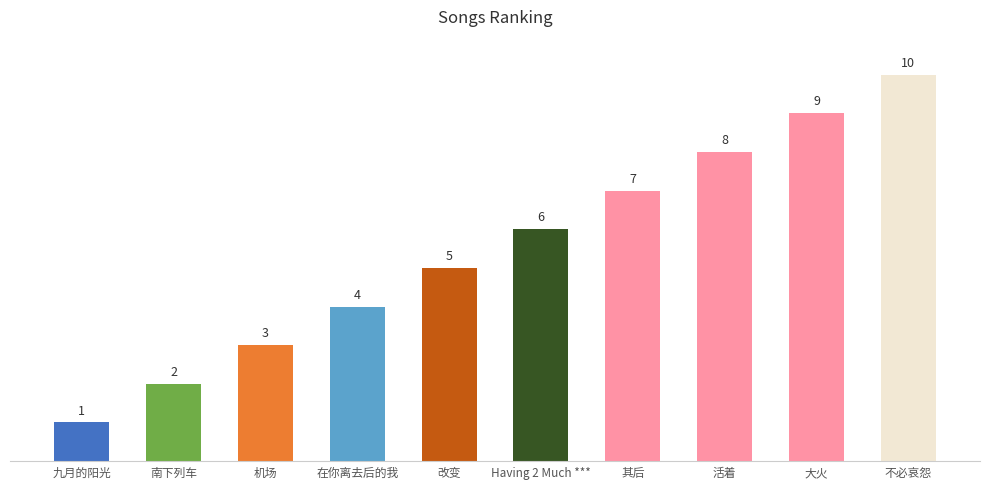

At which label is the value closest to 5?

改变